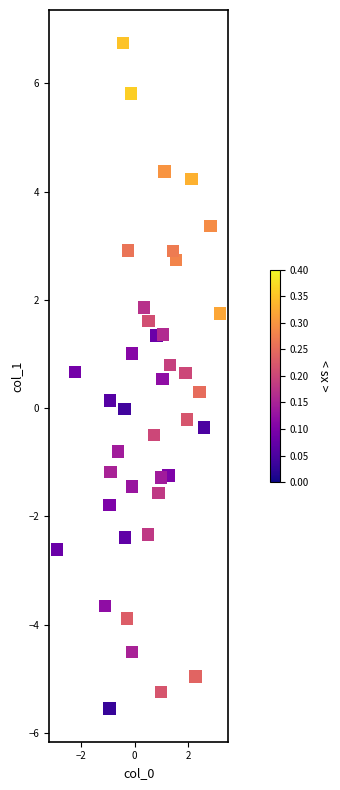

What is the range of Y values (max minus min)?

12.3